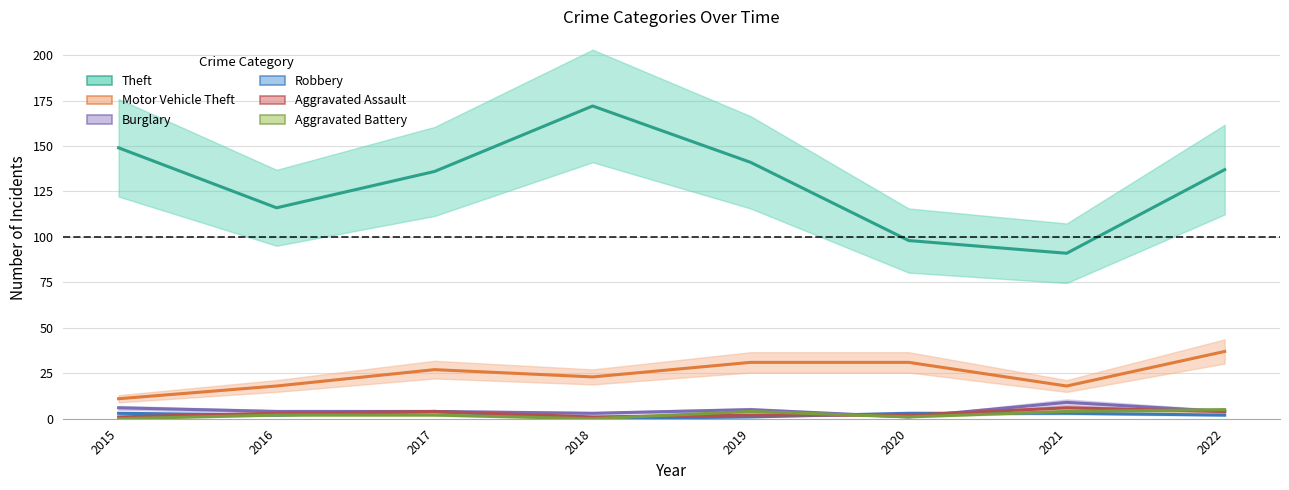

How many distinct data groups are displayed?

6